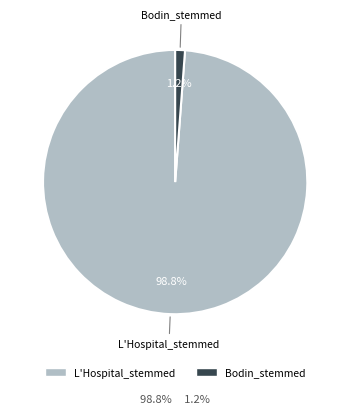

What is the smallest slice in the pie chart?

Bodin_stemmed